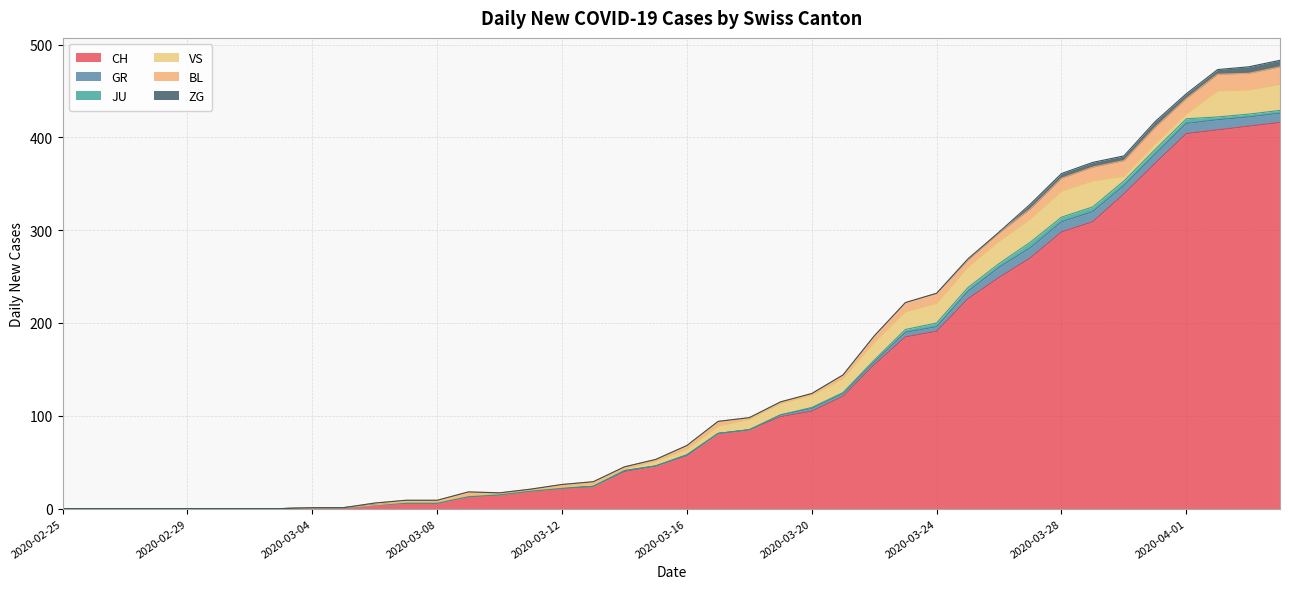

True or false: CH and GR intersect in this chart.

False